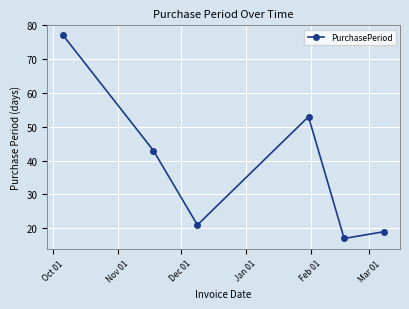

What is the value of the 6th point from the left?

19